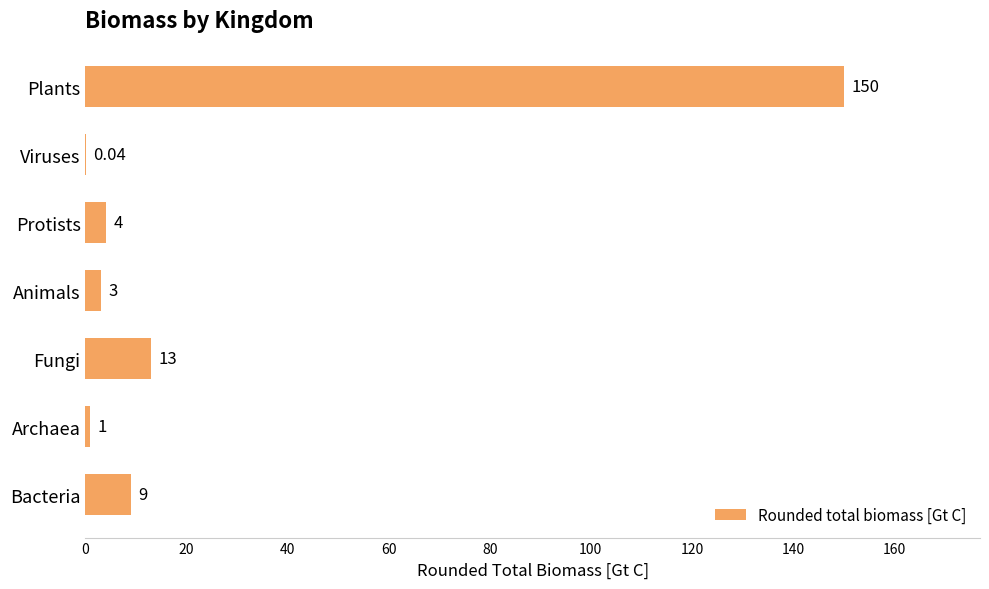

Which category has the highest value across all series?

Plants